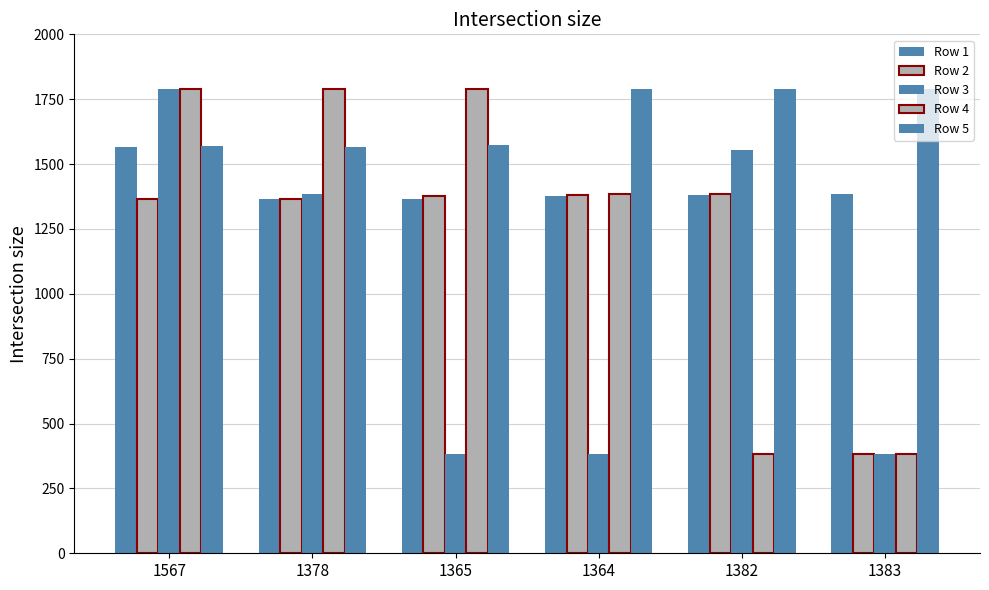

How many distinct data groups are displayed?

5